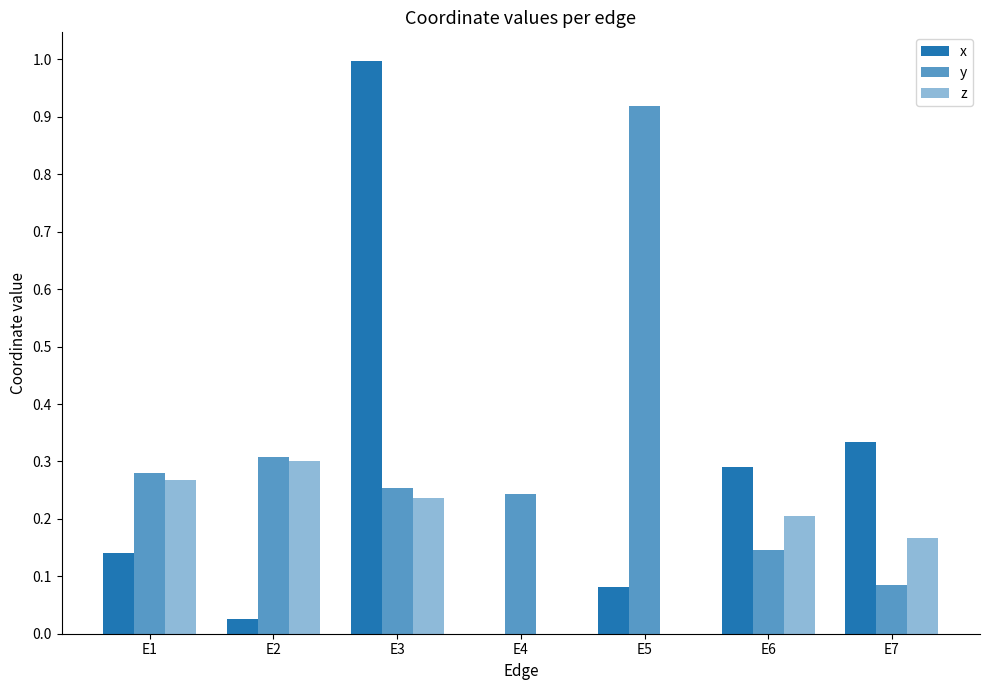

What is the difference between the second highest and second lowest values in the y series?

0.2